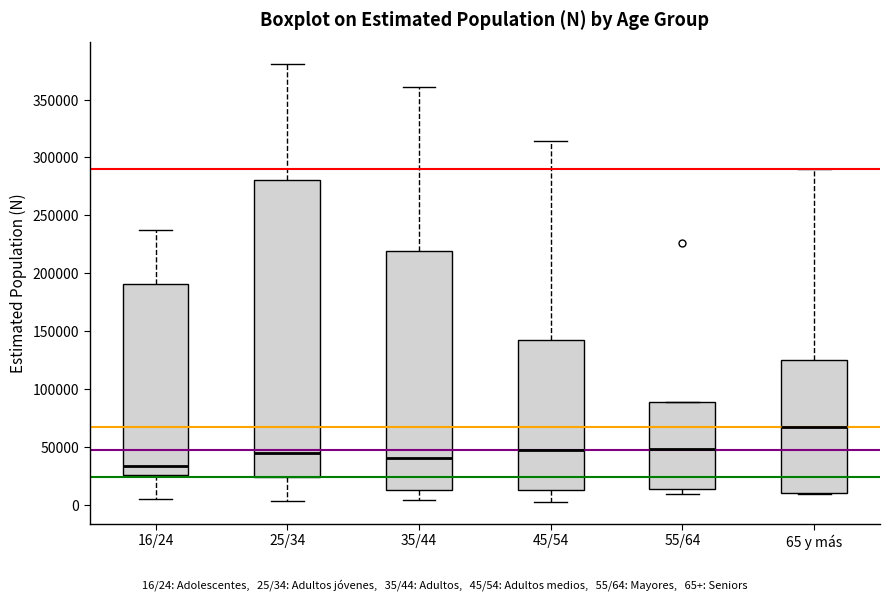

Which box's median line is the lowest?

16/24